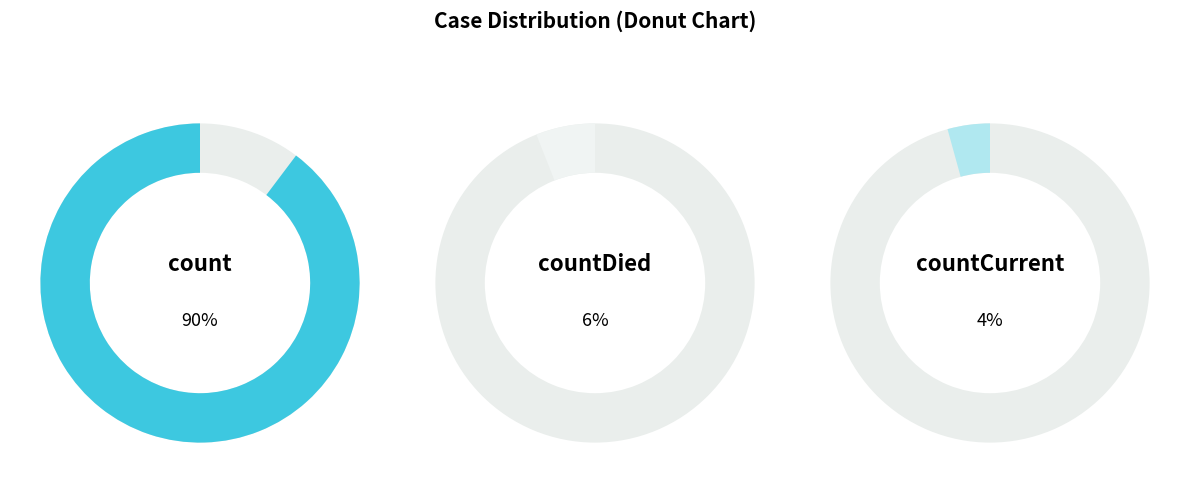

Rank the categories by value from lowest to highest.

countCurrent, countDied, count